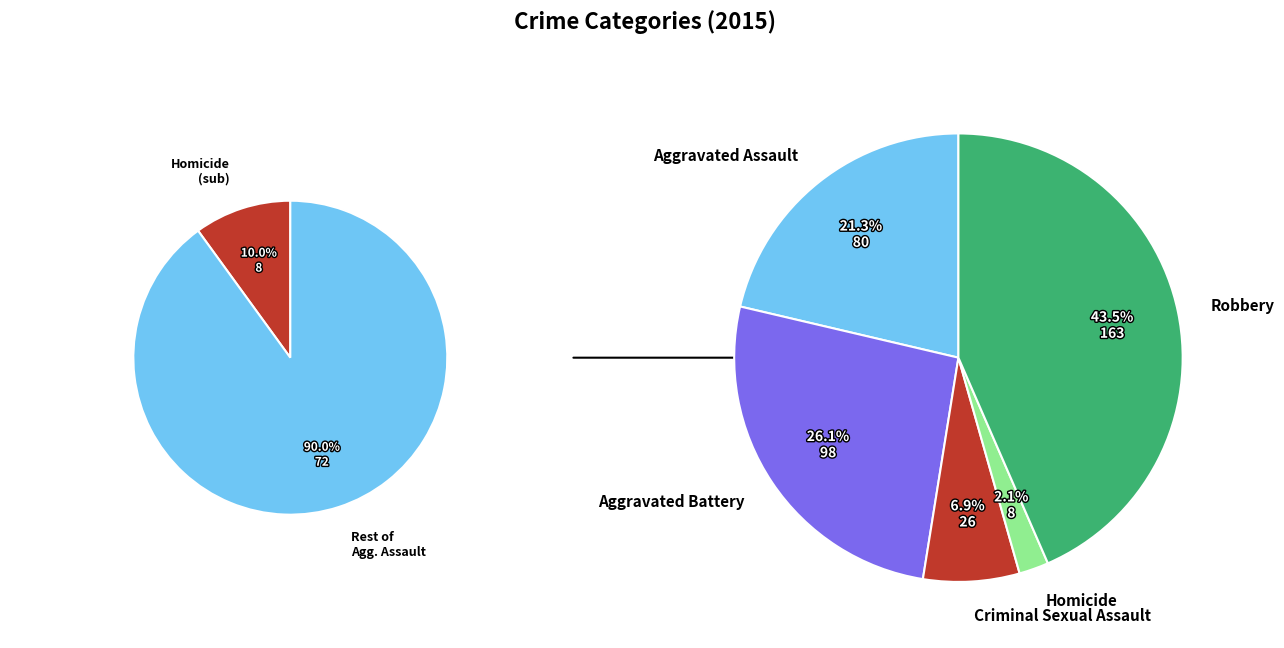

Which has a higher value, Criminal Sexual Assault or Aggravated Assault?

Aggravated Assault